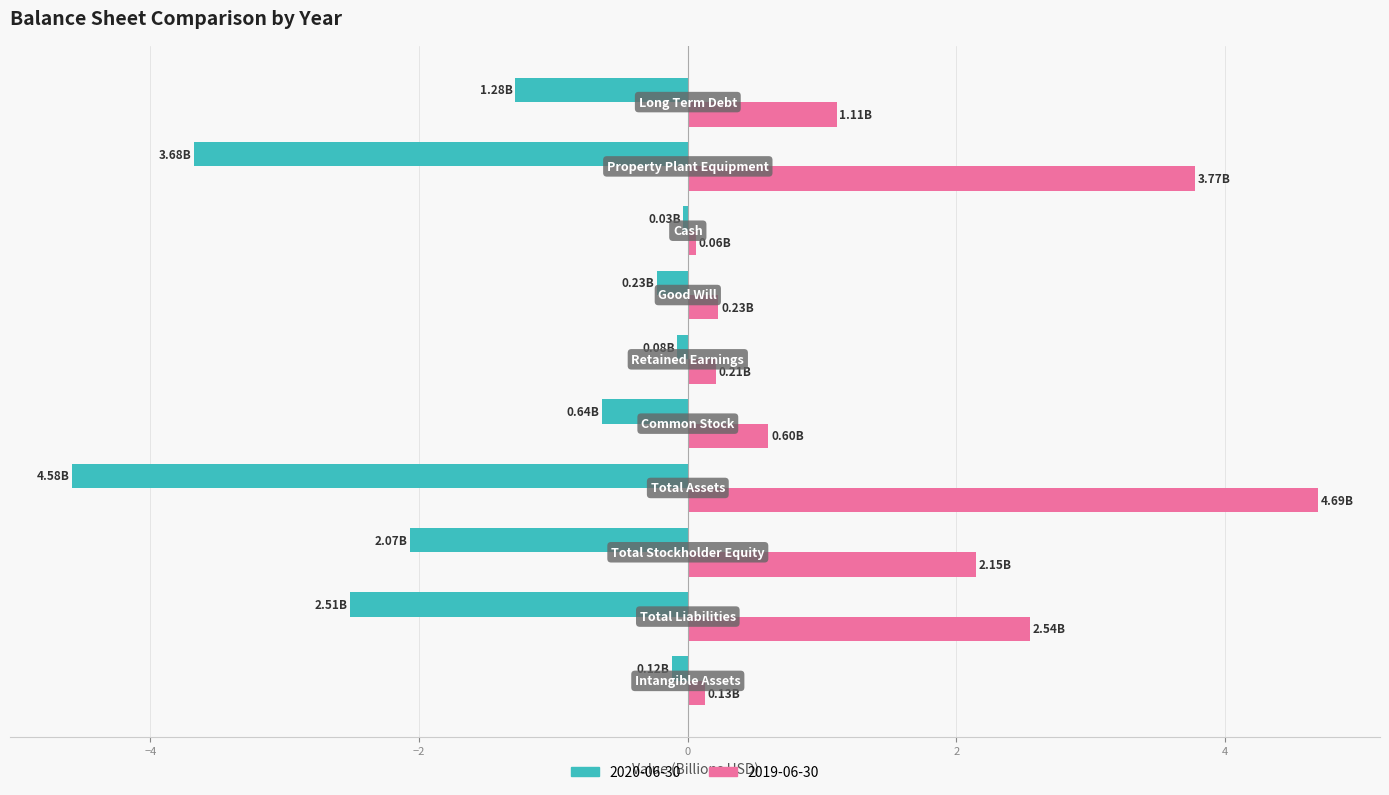

Rank the series by their maximum value, from highest to lowest.

2019-06-30, 2020-06-30